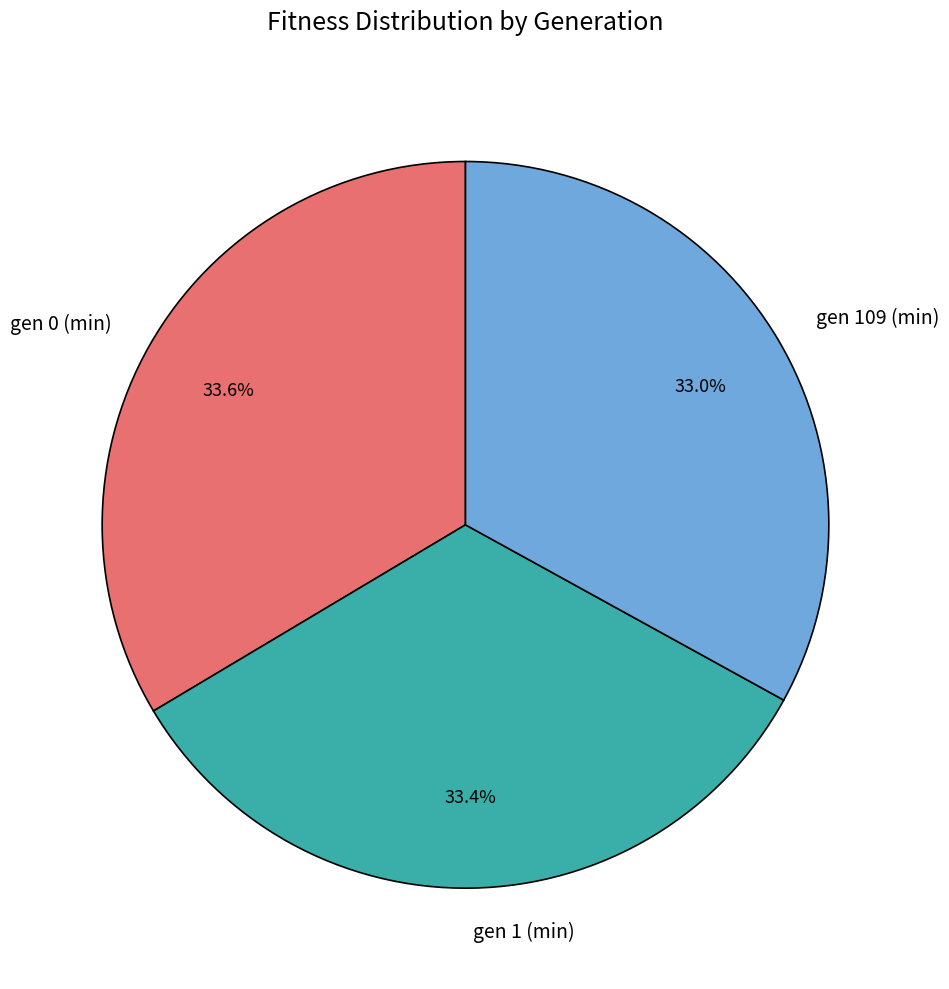

What percentage is NOT represented by gen 109 (min)?

67.0%